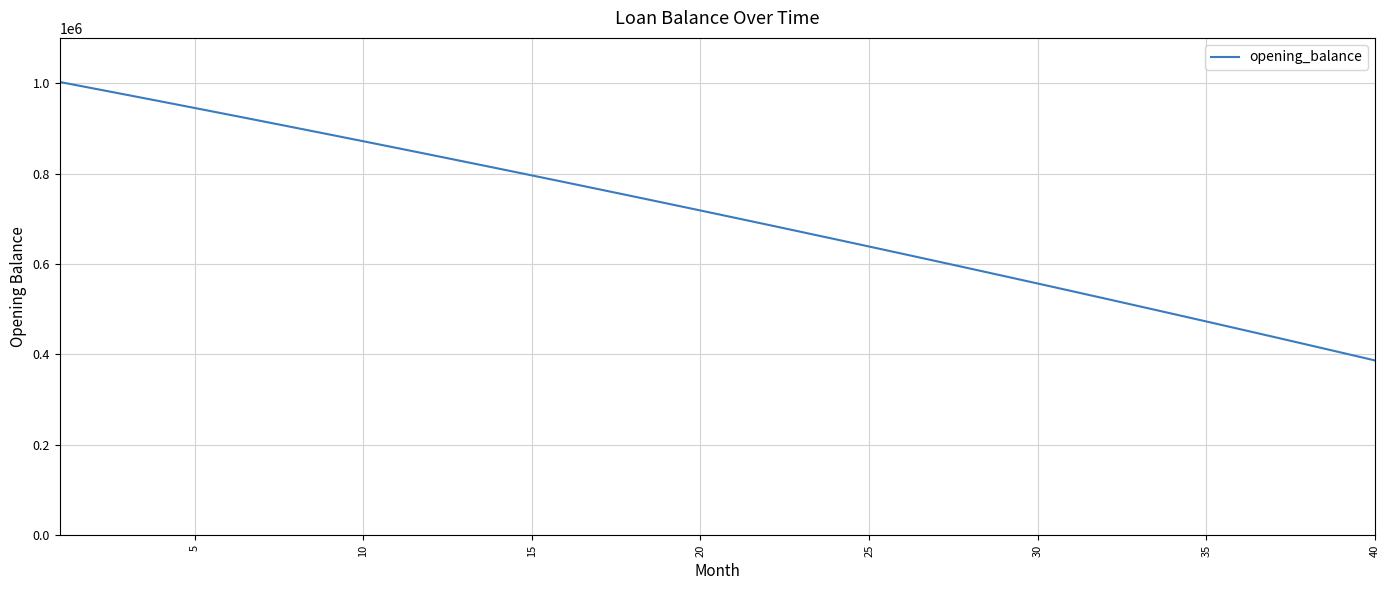

Reading right to left, transcribe all the data shown in this chart.

386761.6	404168.3	421485.9	438714.6	455854.8	472906.7	489870.7	506747.2	523536.5	540238.9	556854.7	573384.3	589828.0	606186.1	622458.9	638646.9	654750.2	670769.2	686704.3	702555.7	718323.8	734008.8	749611.2	765131.2	780569.1	795925.3	811200.0	826393.6	841506.4	856538.6	871490.7	886362.8	901155.4	915868.6	930502.9	945058.5	959535.7	973934.8	988256.1	1002500.0